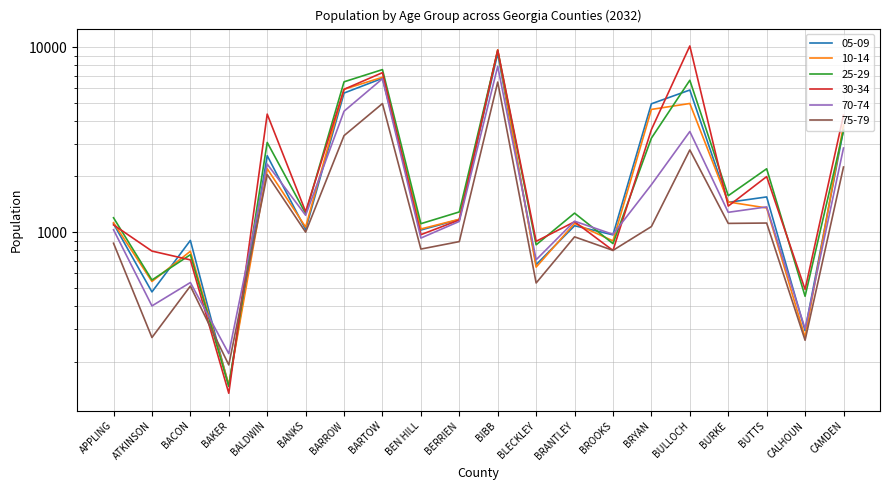

At how many categories does at least one series exceed 8971?

2